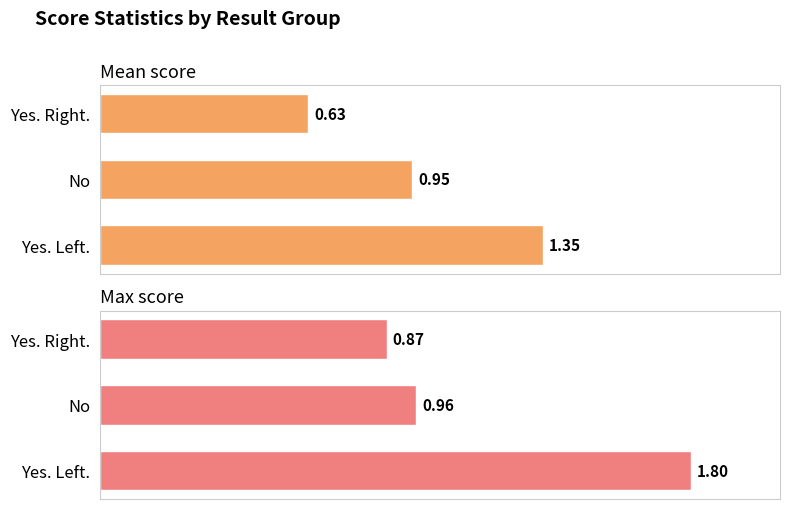

What is the value of the Mean score bar at the 1st from the left?

1.3